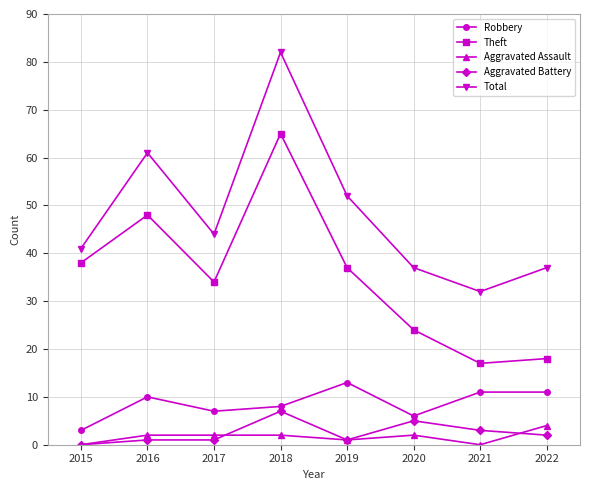

What is the difference between the highest and lowest values at 2020?

35